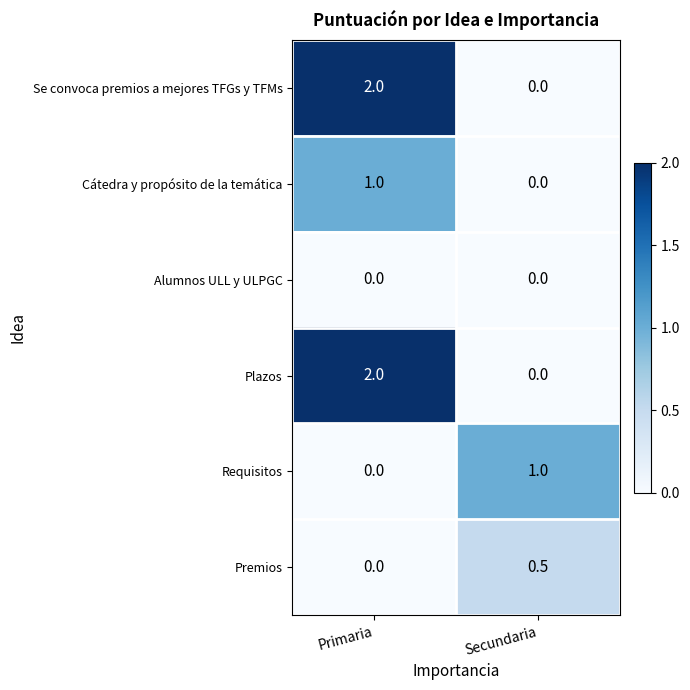

Which category has the highest value in the Plazos series?

Primaria